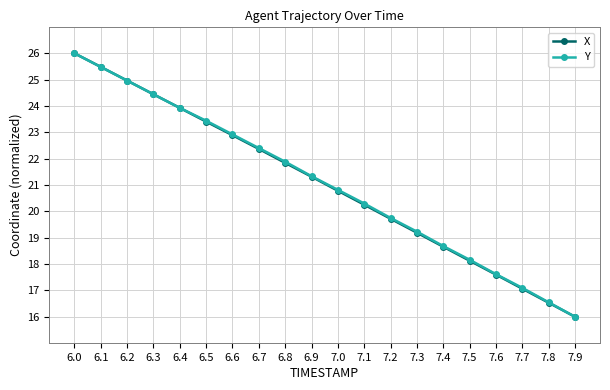

The X series shows 25.7 at 7.6. True or false?

False